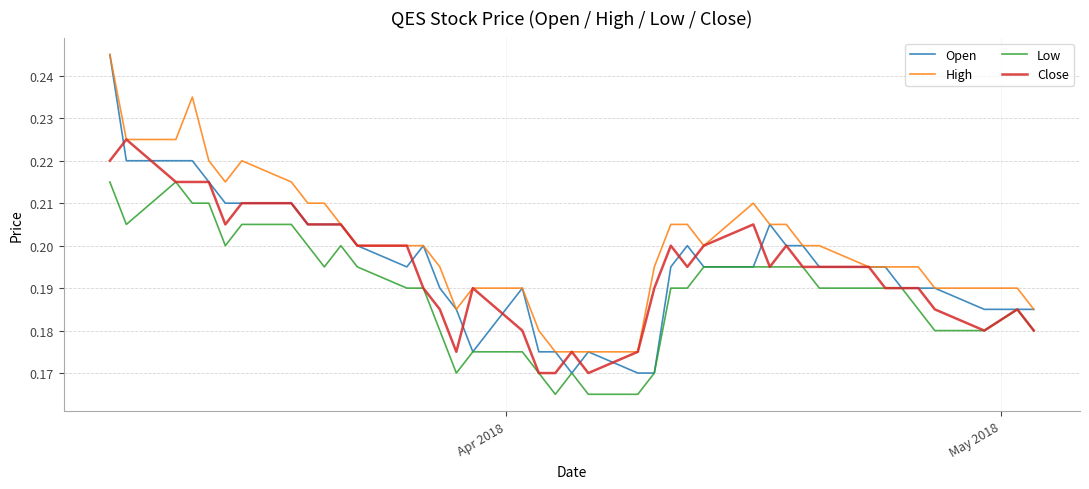

How many distinct data groups are displayed?

4